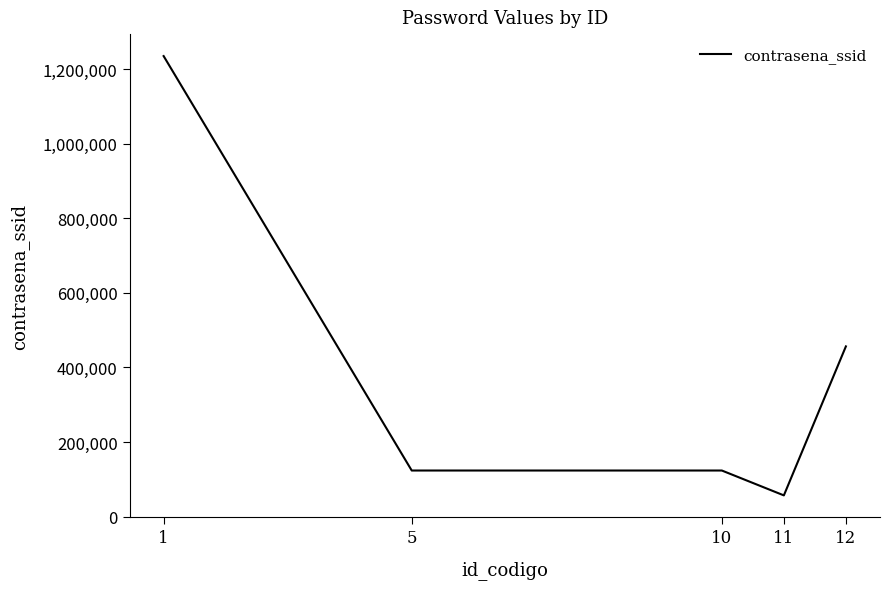

Which has a higher value, 11 or 12?

12